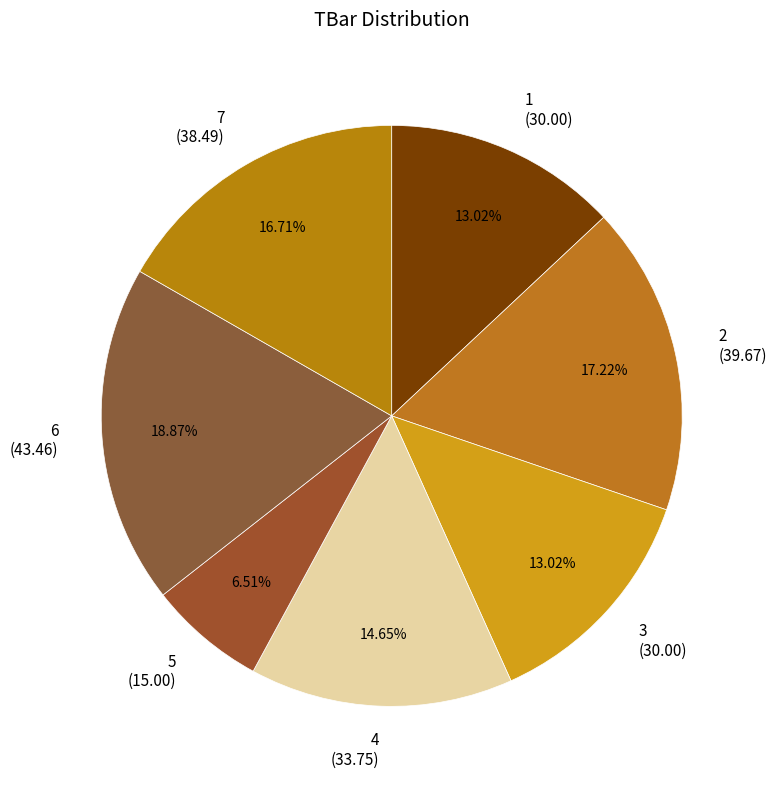

Approximately how many times larger is the value at 2 (39.67) compared to 6 (43.46)?

0.9